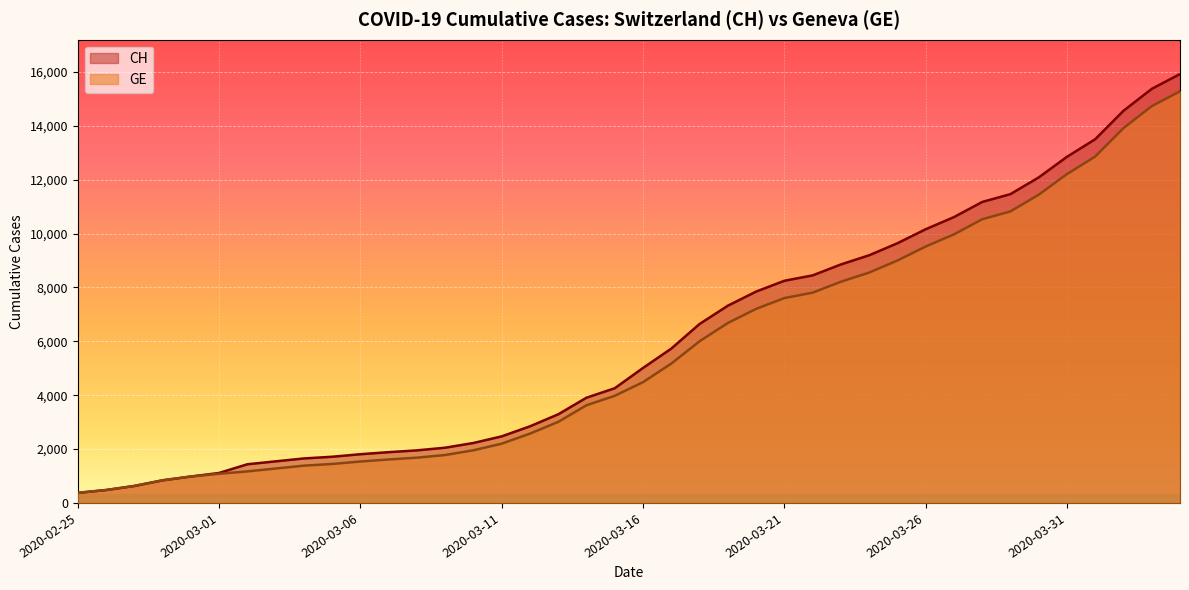

Count the number of categories in the chart.

40